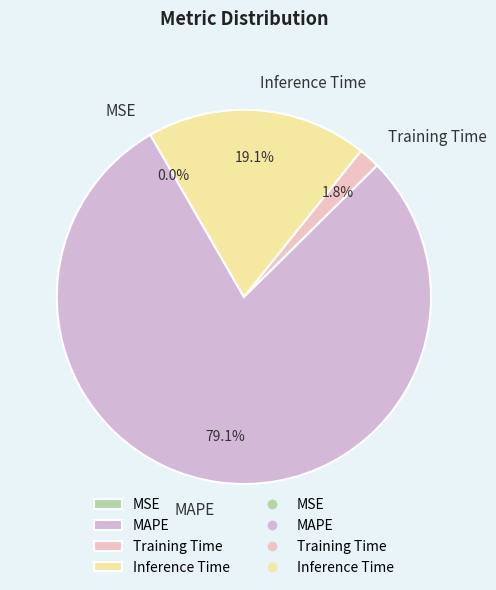

True or false: Inference Time accounts for 5% of the total.

False